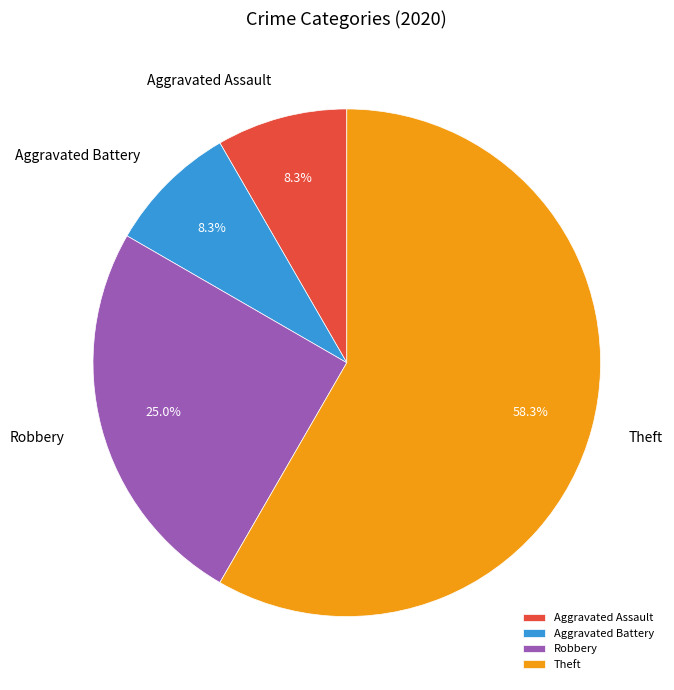

Do Theft and Aggravated Assault together represent more than half of the pie?

Yes